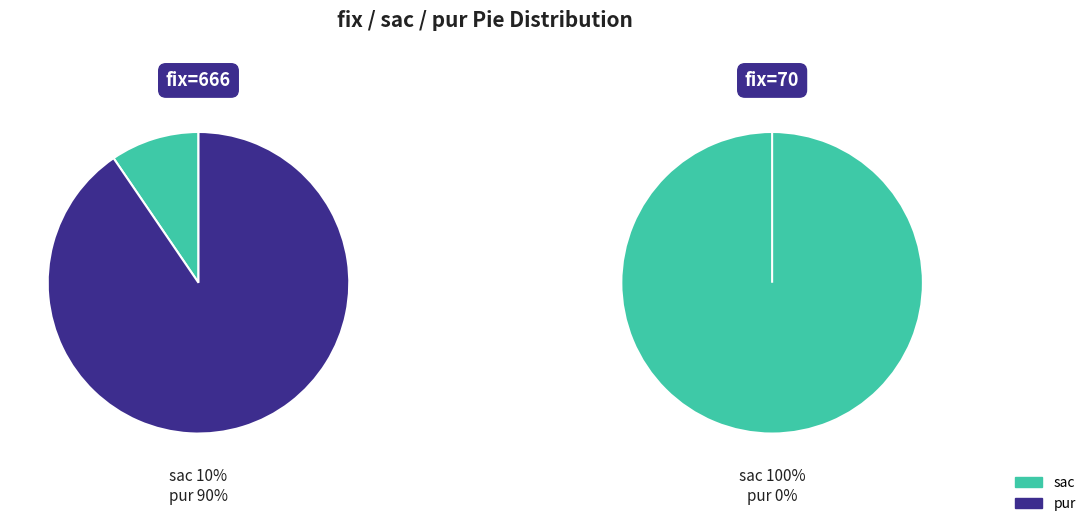

To the nearest percent, what portion does 70 represent?

10%